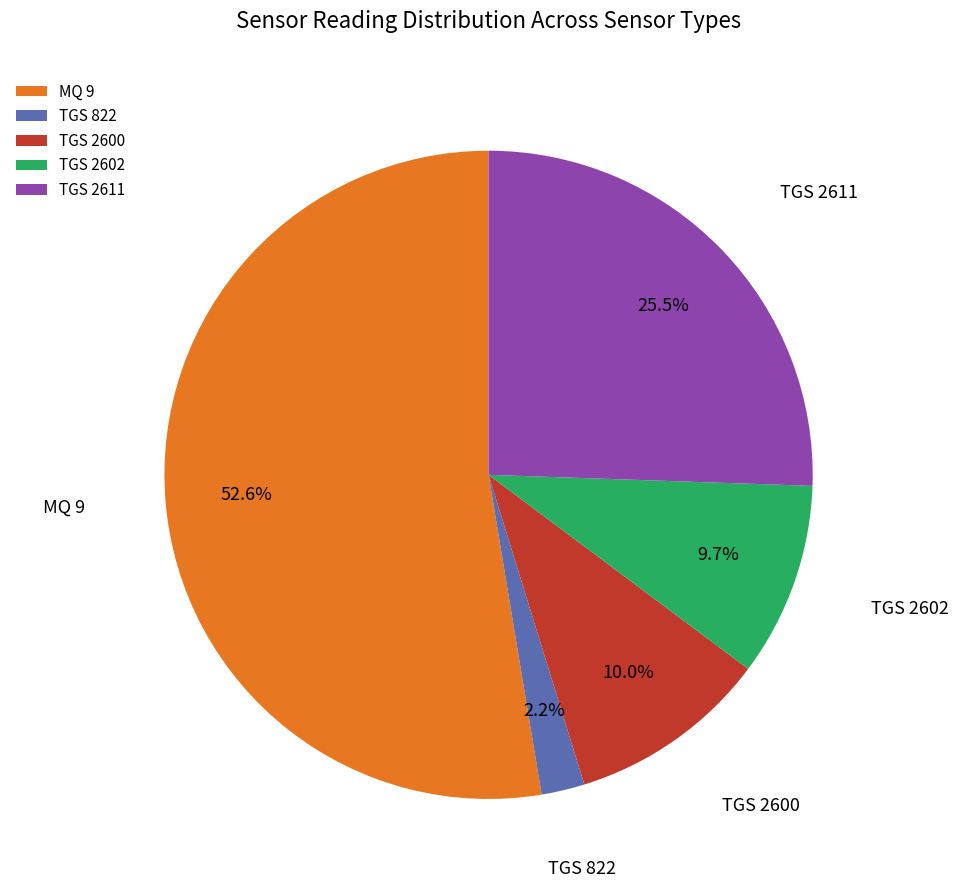

Is TGS 2602 the majority of the pie?

No